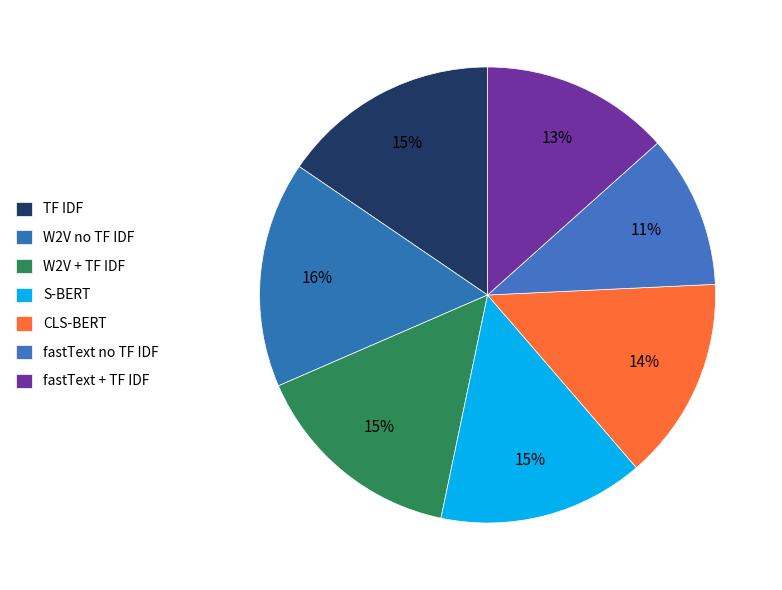

How many segments does this pie chart have?

7